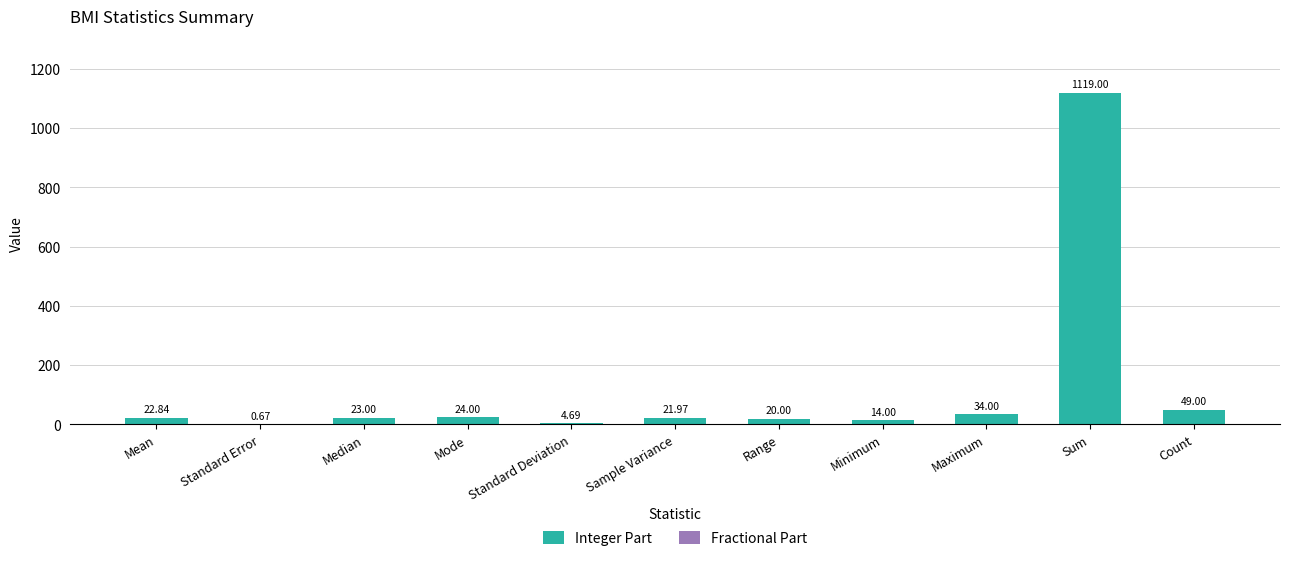

At which label does Integer Part reach its peak?

Sum